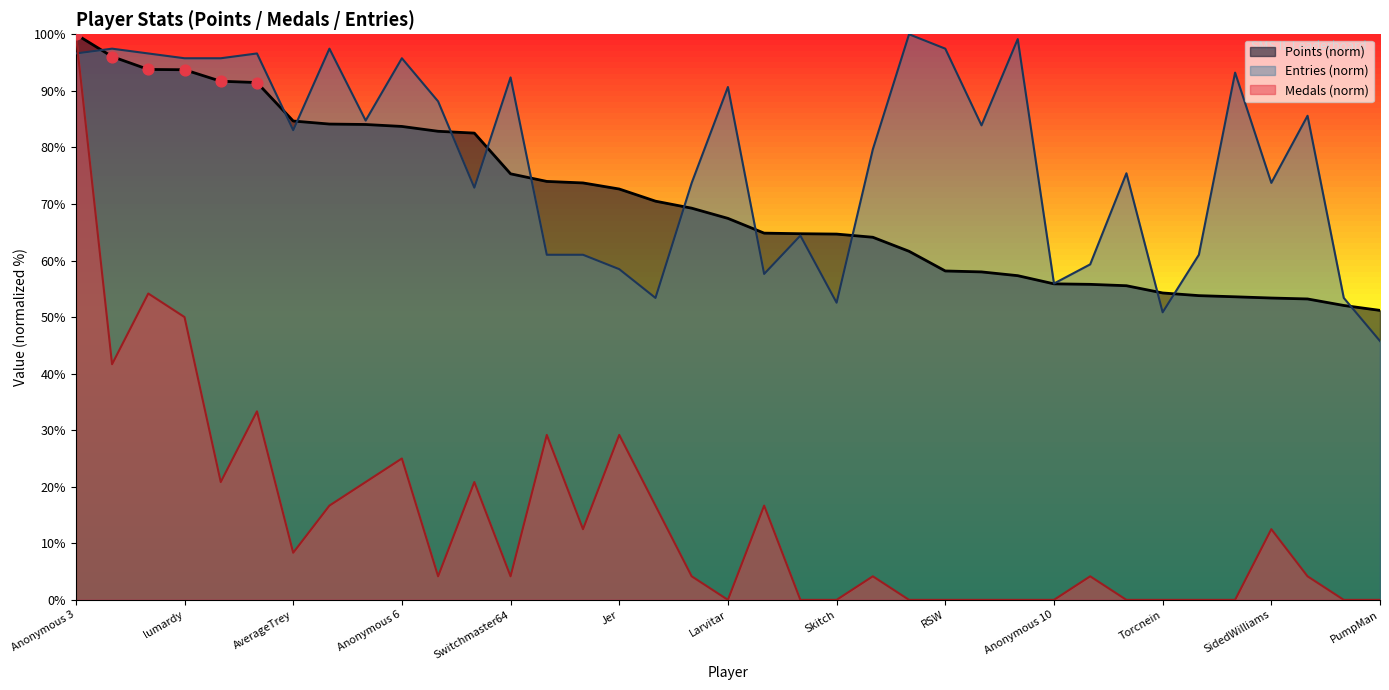

What is the total value across all series at shoutplenty?

147.1